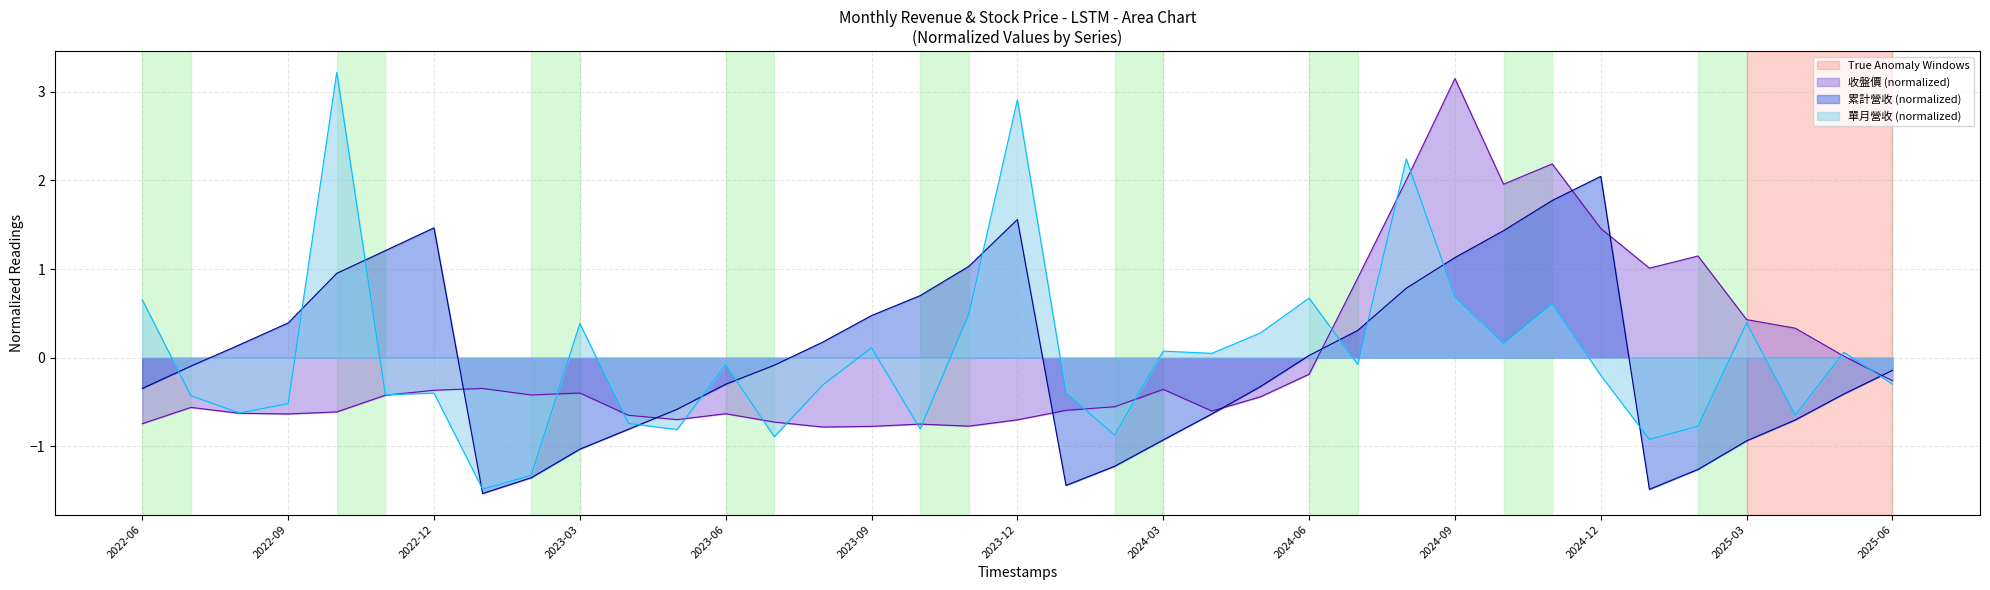

How many values in 單月營收(億) are above zero?

16